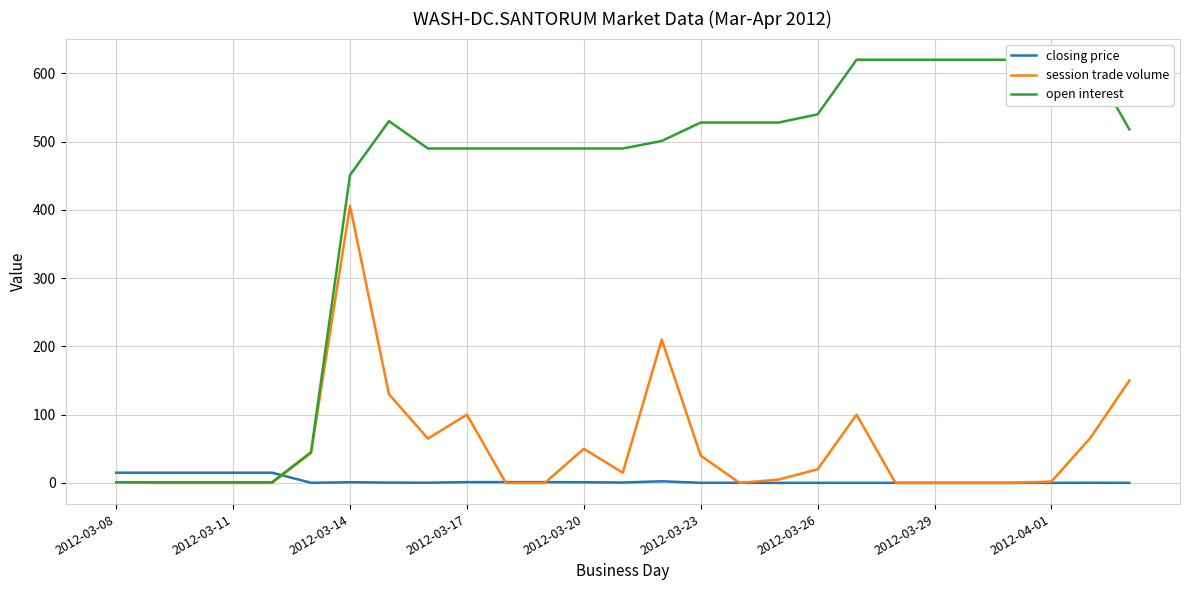

How many data points in session trade volume are above 5?

13